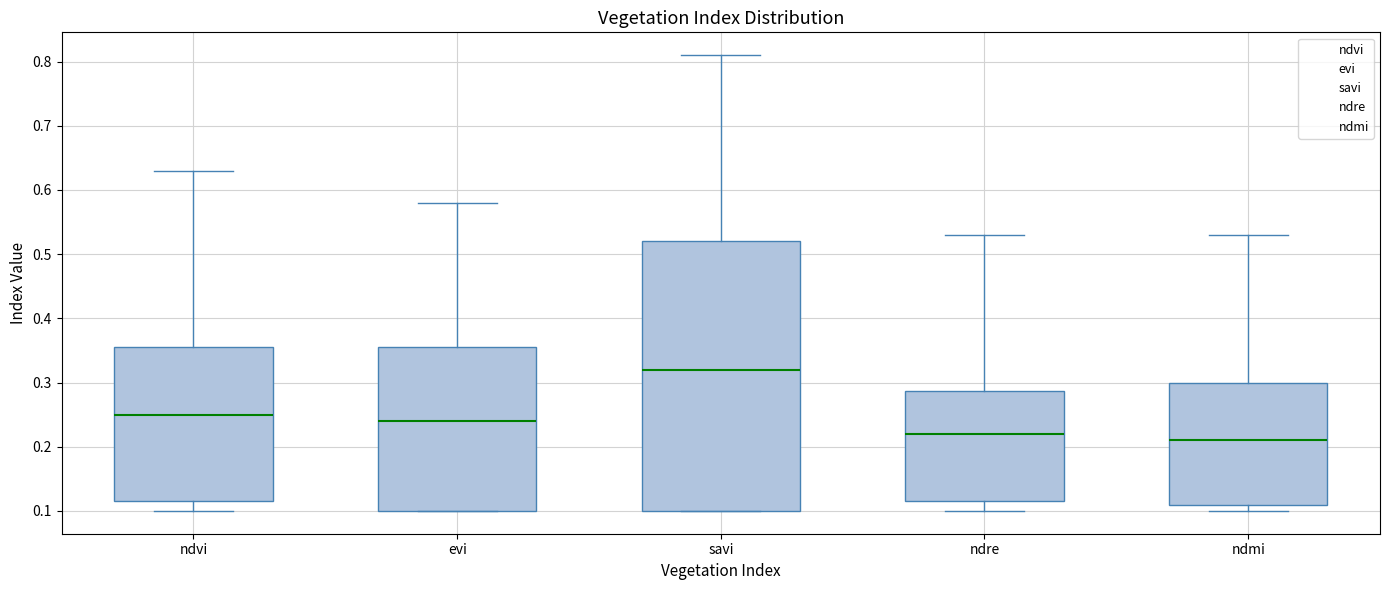

Where is the lower edge of the box for evi on the y-axis? The values are not printed on the chart, so give them approximately, as read against the axis.

0.10